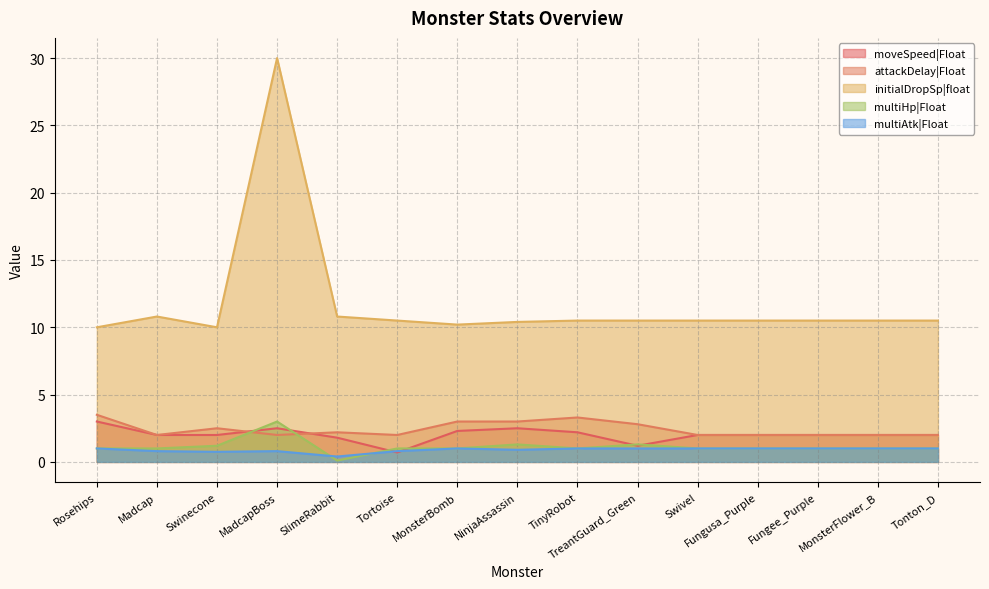

The moveSpeed|Float series shows 2.8 at Fungusa_Purple. True or false?

False